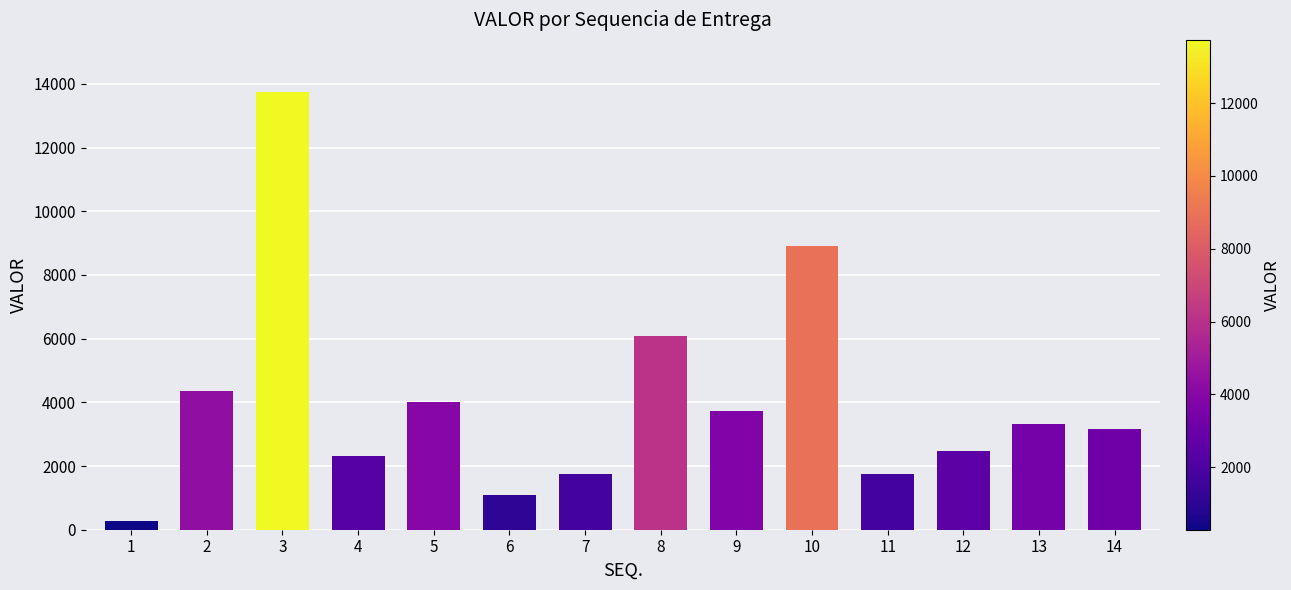

What value does the data have at 7?

1743.1